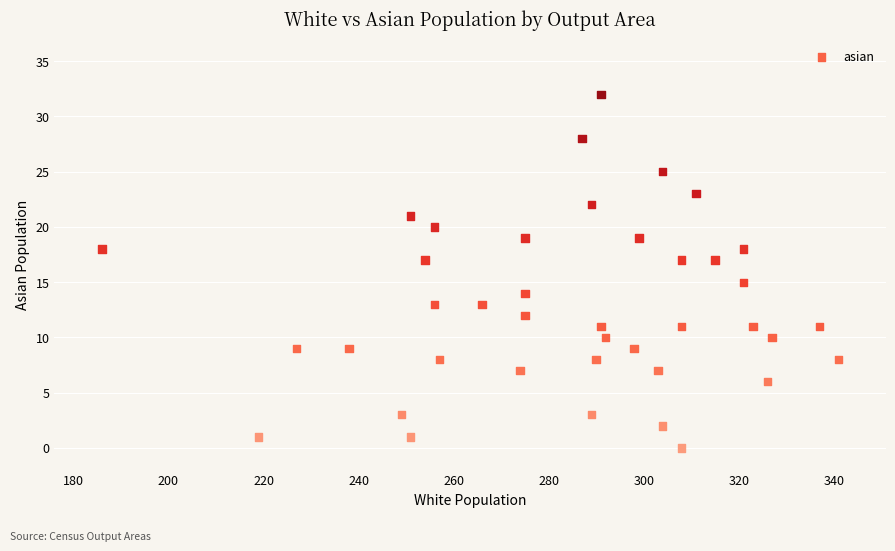

What is the range of X values (max minus min)?

155